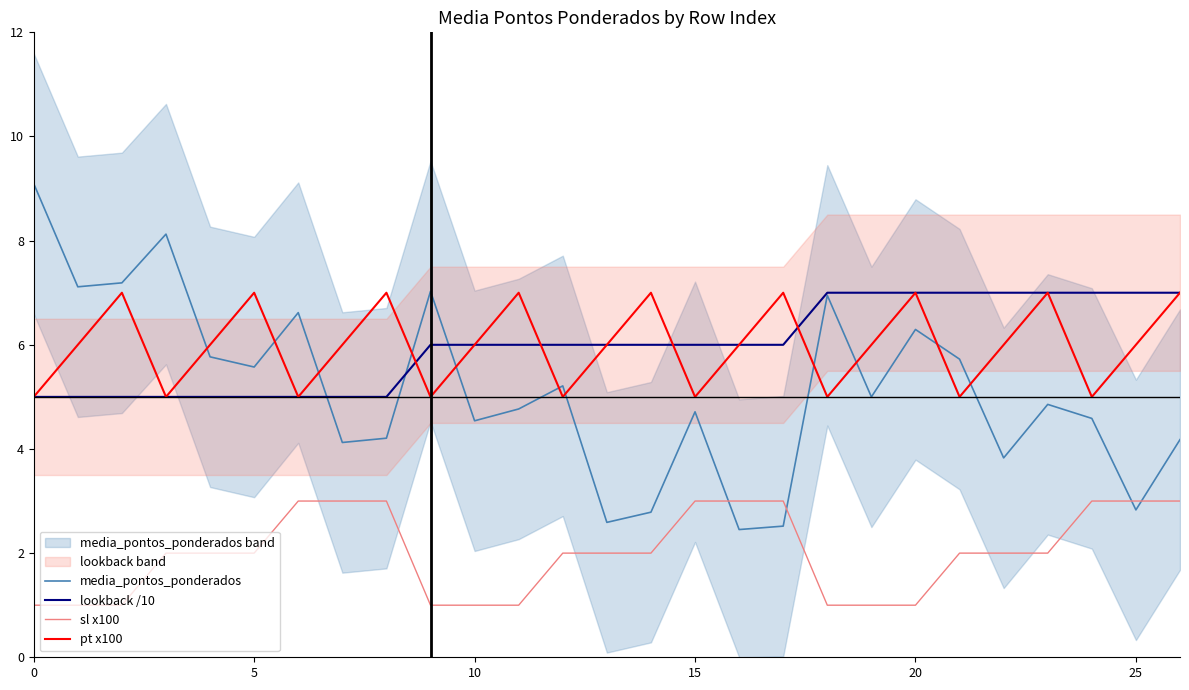

How many times do media_pontos_ponderados and pt x100 cross each other?

11